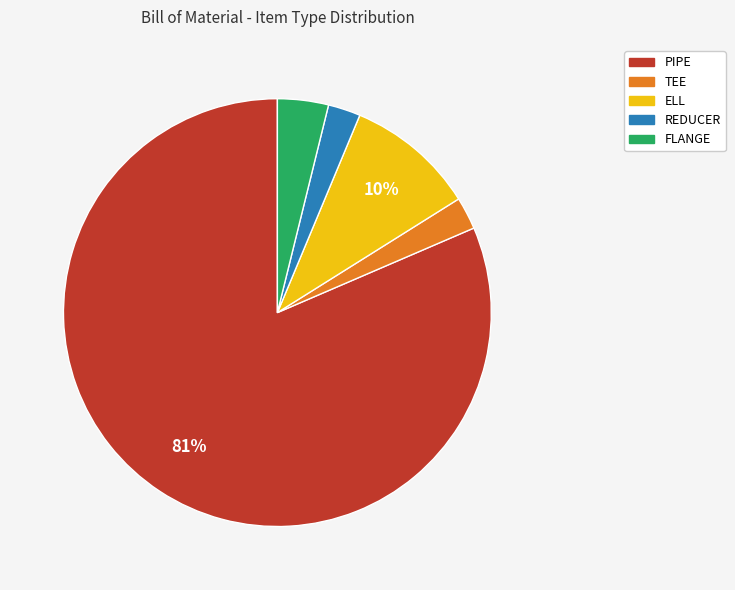

How many segments does this pie chart have?

5